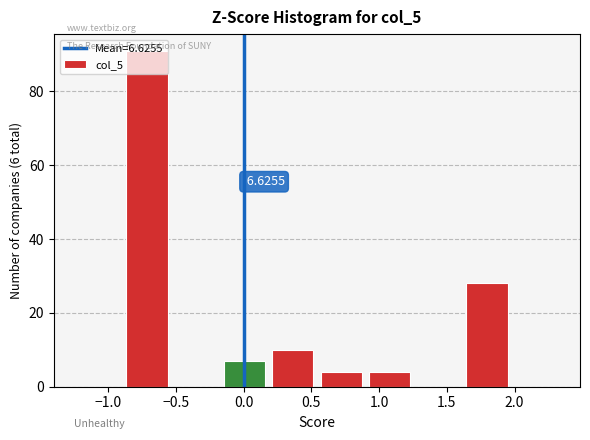

Which range on the x-axis has the tallest bar?

-0.90 to -0.55